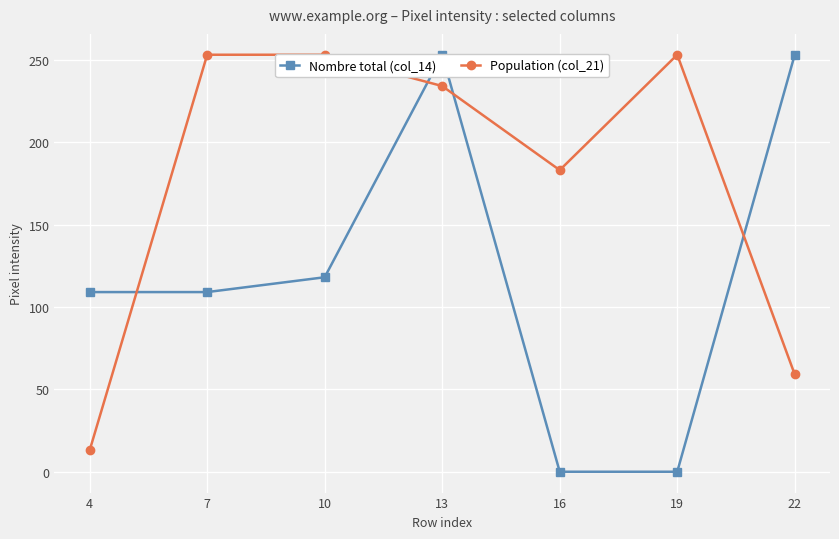

Reading left to right, list all the values displayed in this chart.

Nombre total (col_14): 109	109	118	253	0	0	253
Population (col_21): 13	253	253	234	183	253	59